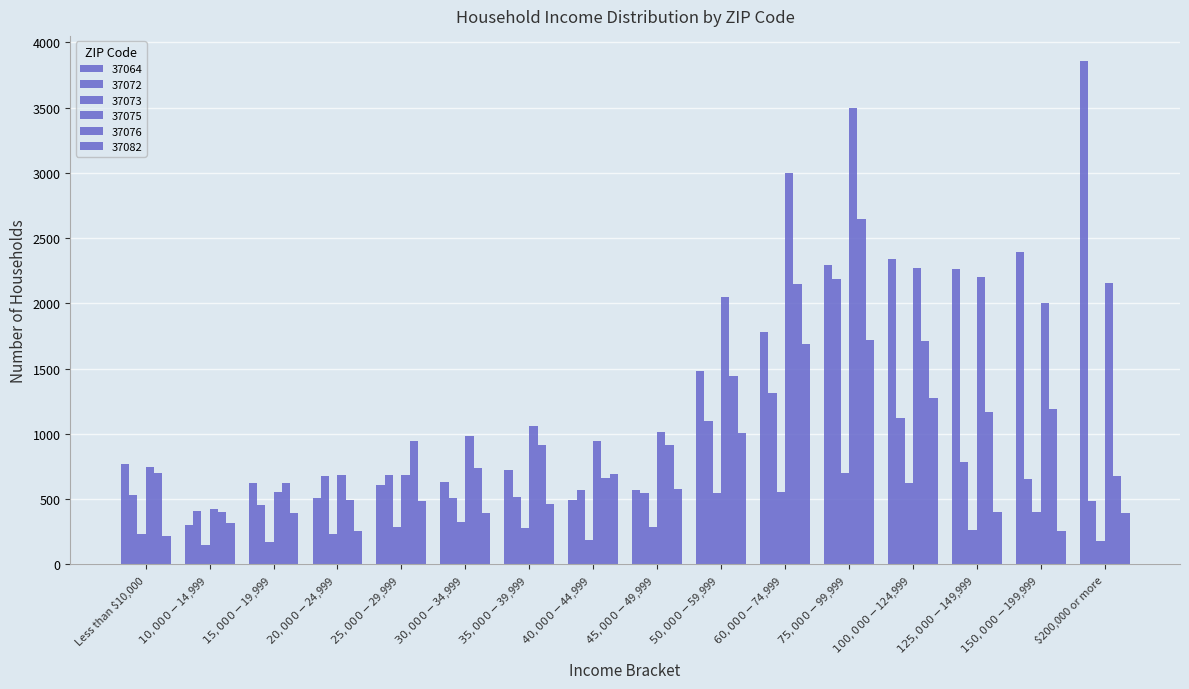

How many data points does each series have?

16